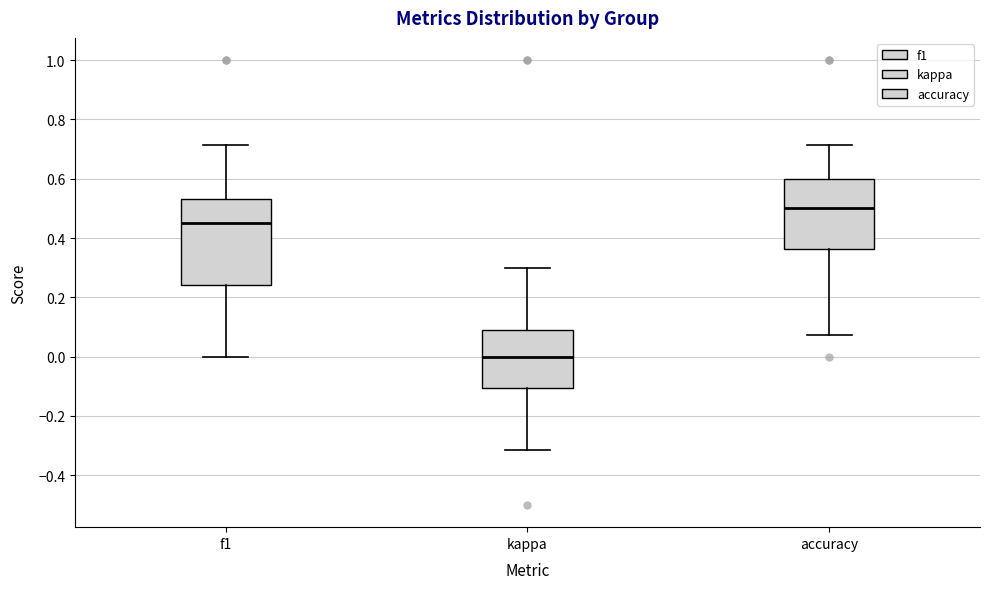

Reading left to right, read every box against the y-axis: the position of its median line, the range the box covers, and the ends of its whiskers. The values are not printed on the chart, so give them approximately, as read against the axis.

f1: median 0.46, box 0.24 to 0.54, whiskers 0.00 to 0.72
kappa: median 0.00, box -0.10 to 0.10, whiskers -0.32 to 0.30
accuracy: median 0.50, box 0.36 to 0.60, whiskers 0.08 to 0.72